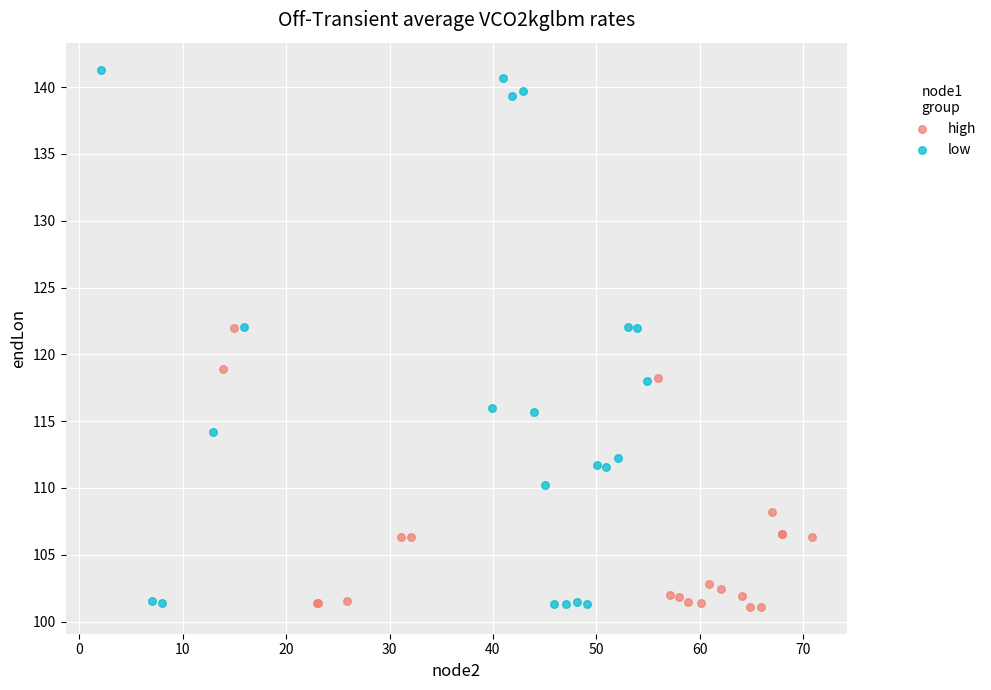

Which series has the largest Y range (max minus min)?

low